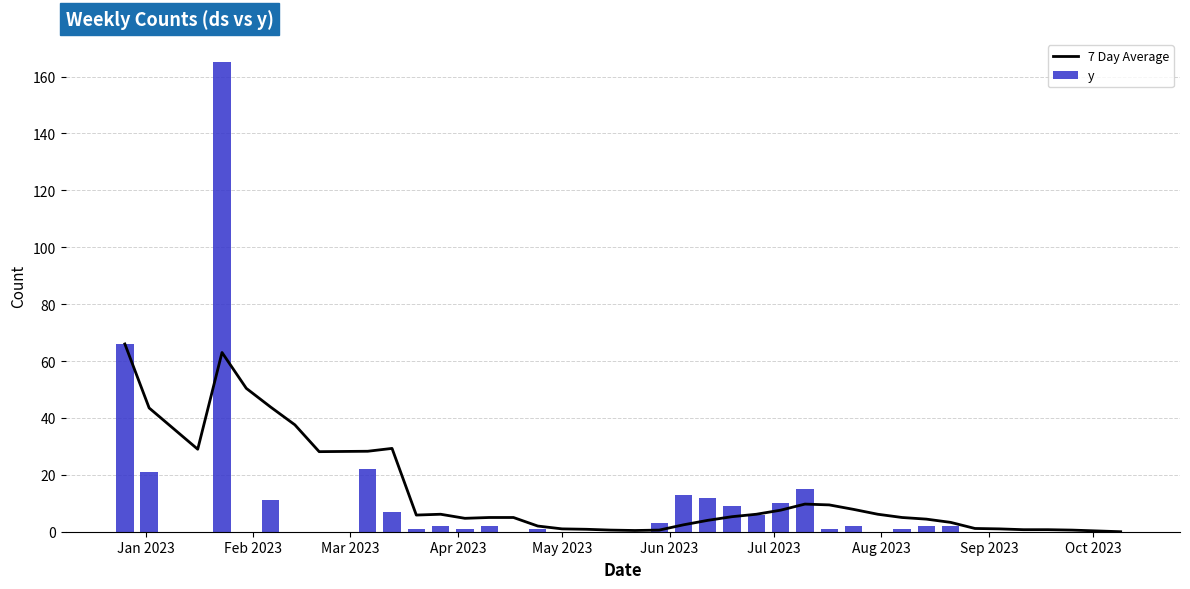

What are all the series names shown in the legend?

7 Day Average, y